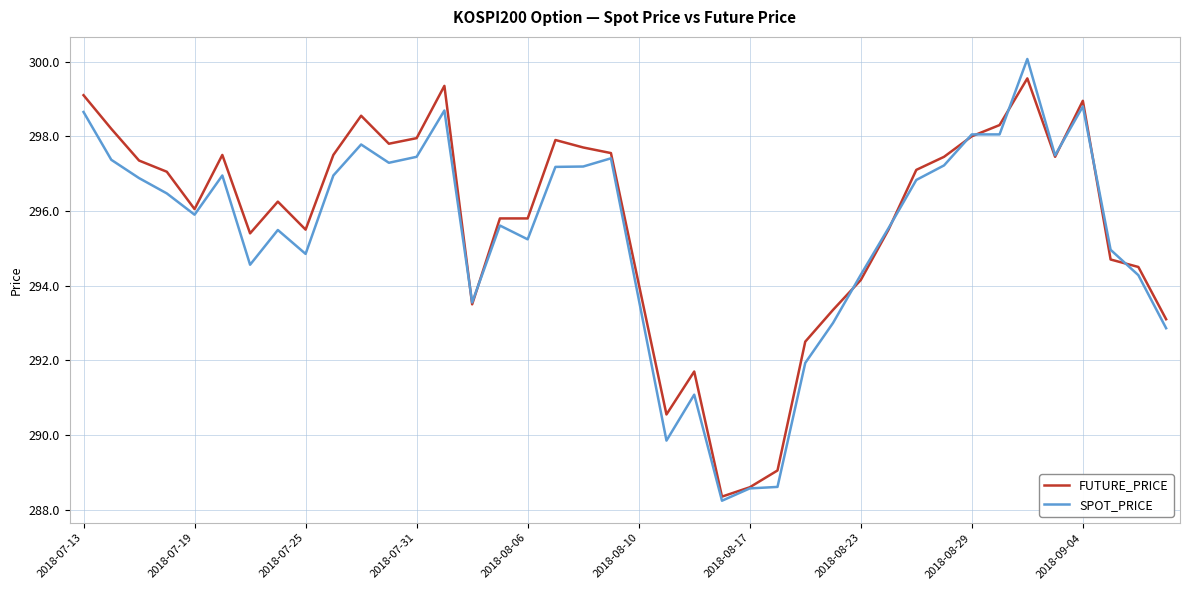

Which series has the widest spread of values?

SPOT_PRICE